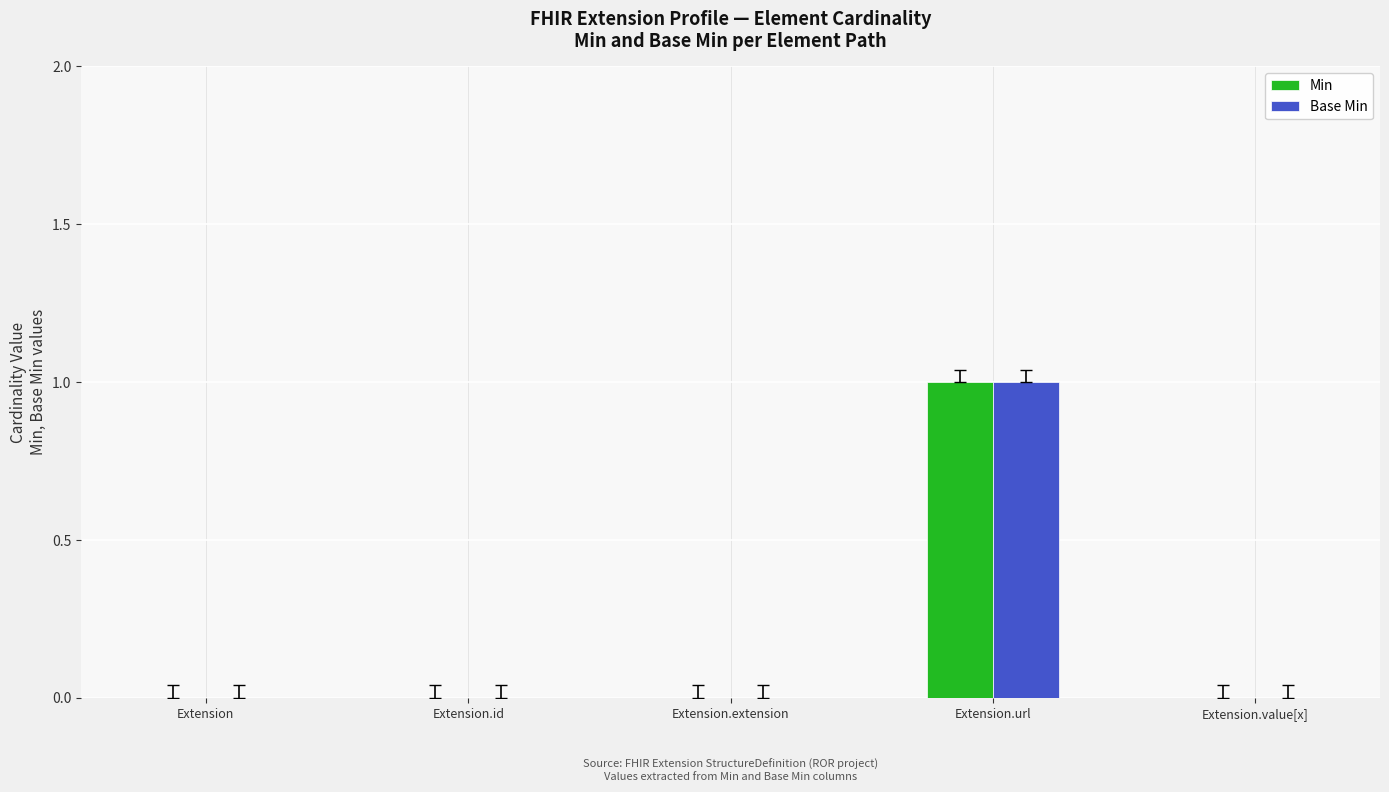

At which category is the sum across all series the highest?

Extension.url